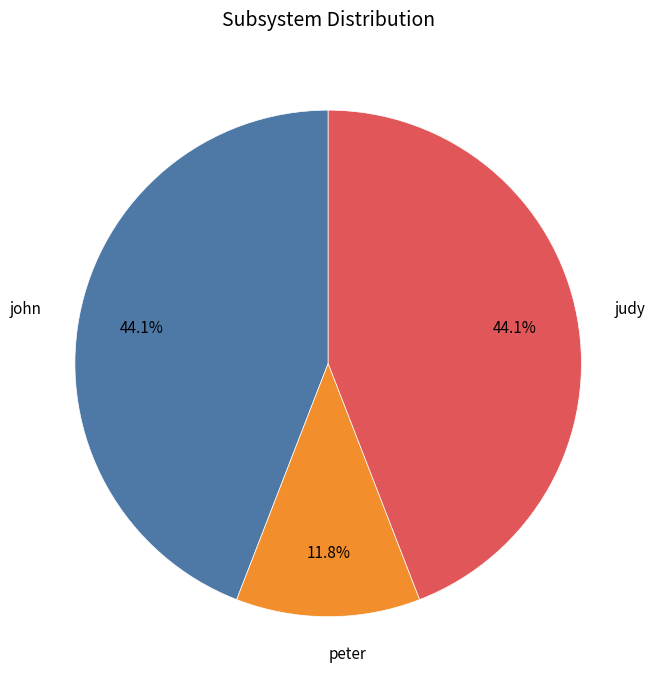

What is the smallest slice in the pie chart?

peter